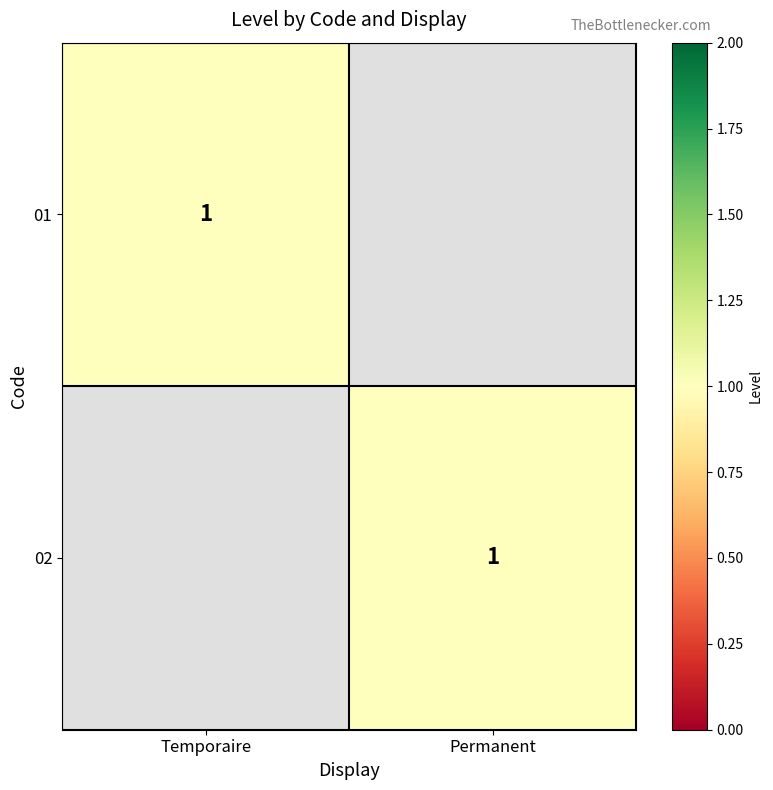

Between Temporaire and Permanent, which is larger?

Temporaire